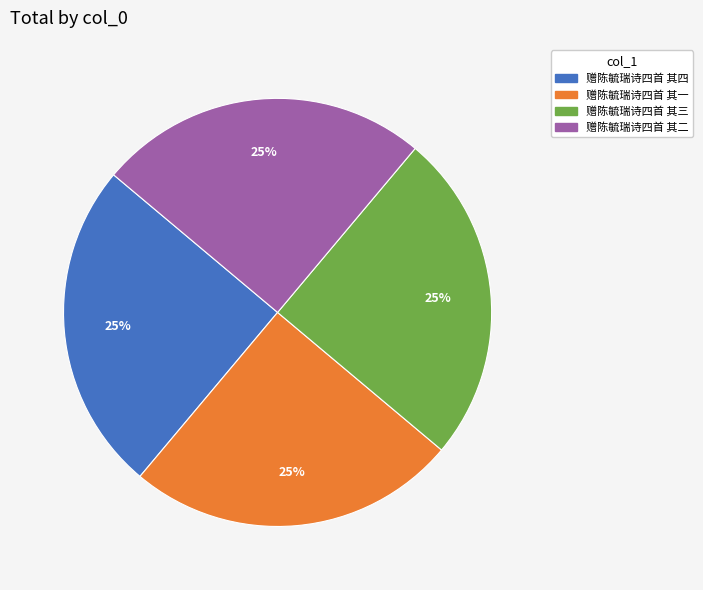

Is there any slice that represents more than half of the pie?

No